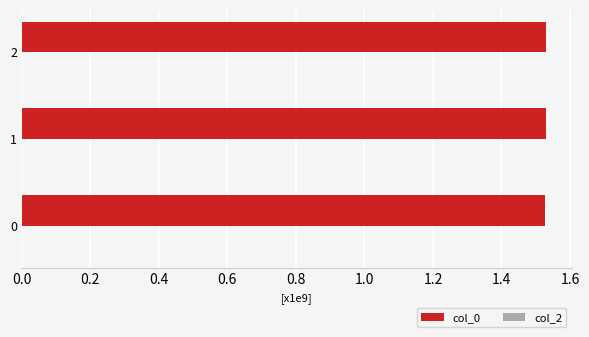

Approximately how many times larger is the value at 0 compared to 1?

1.0